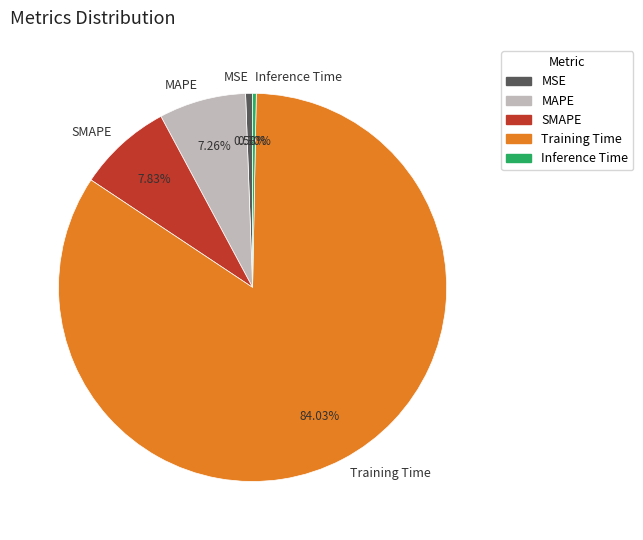

How many segments does this pie chart have?

5